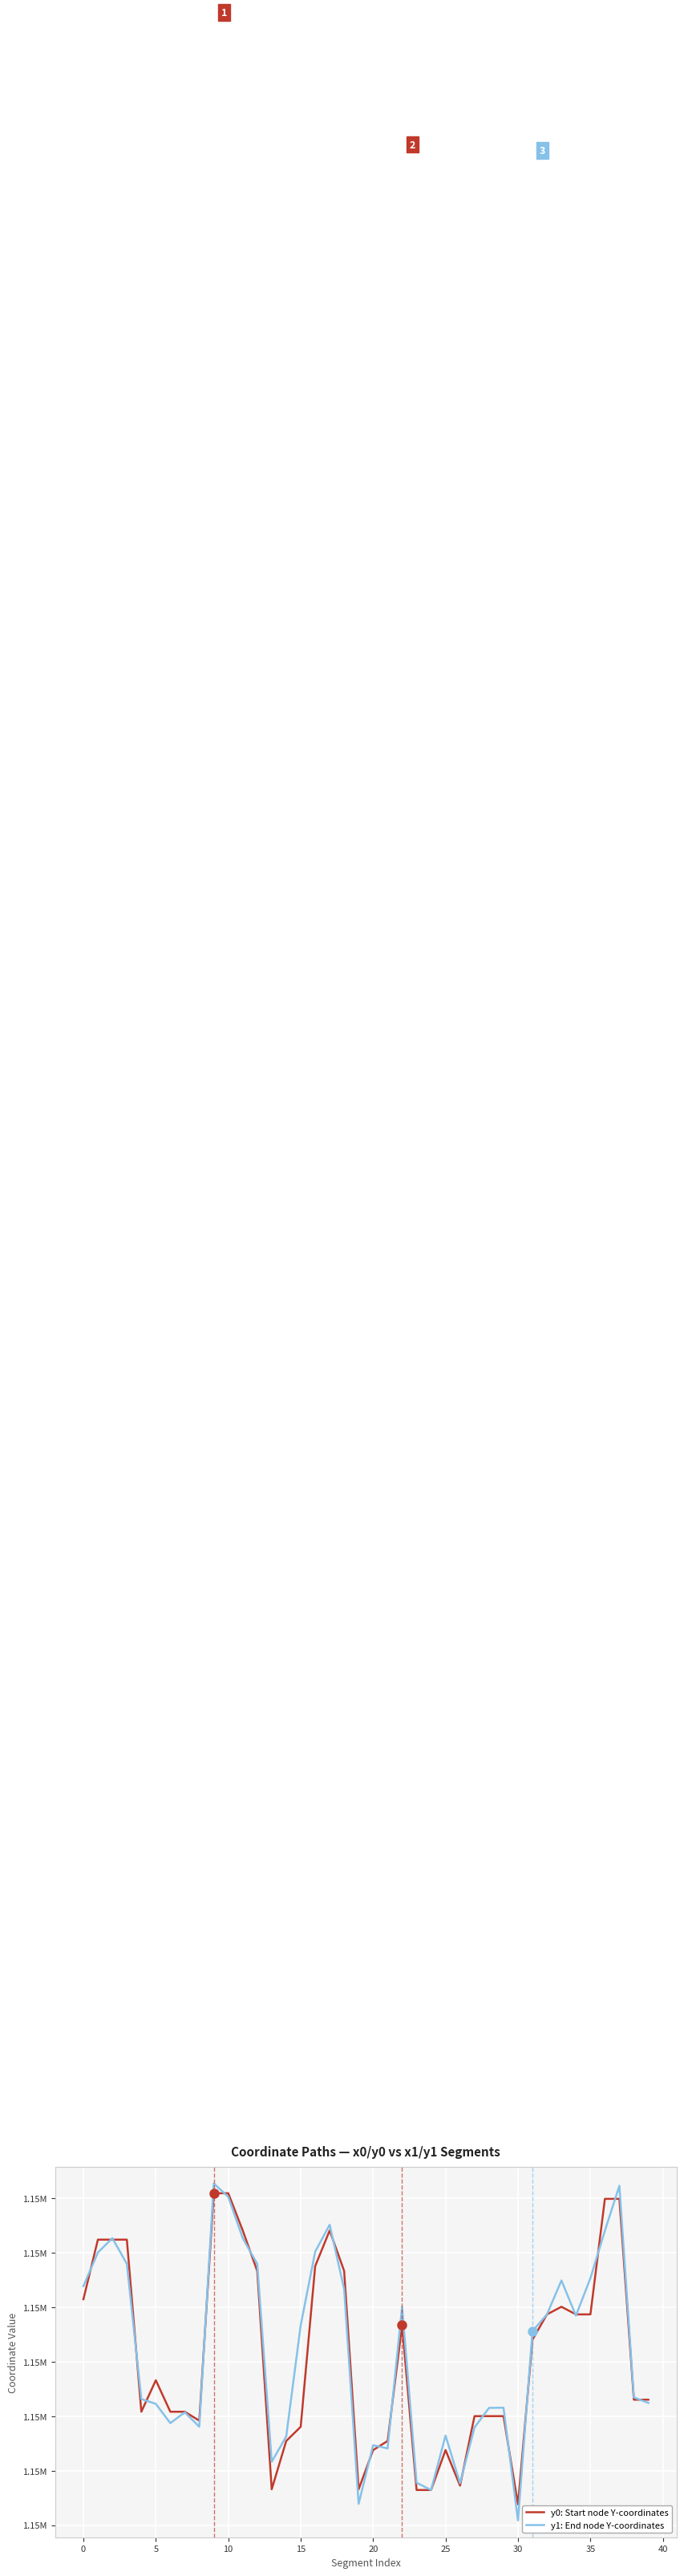

Rank the series by their average value, from lowest to highest.

y0: Start node Y-coordinates, y1: End node Y-coordinates